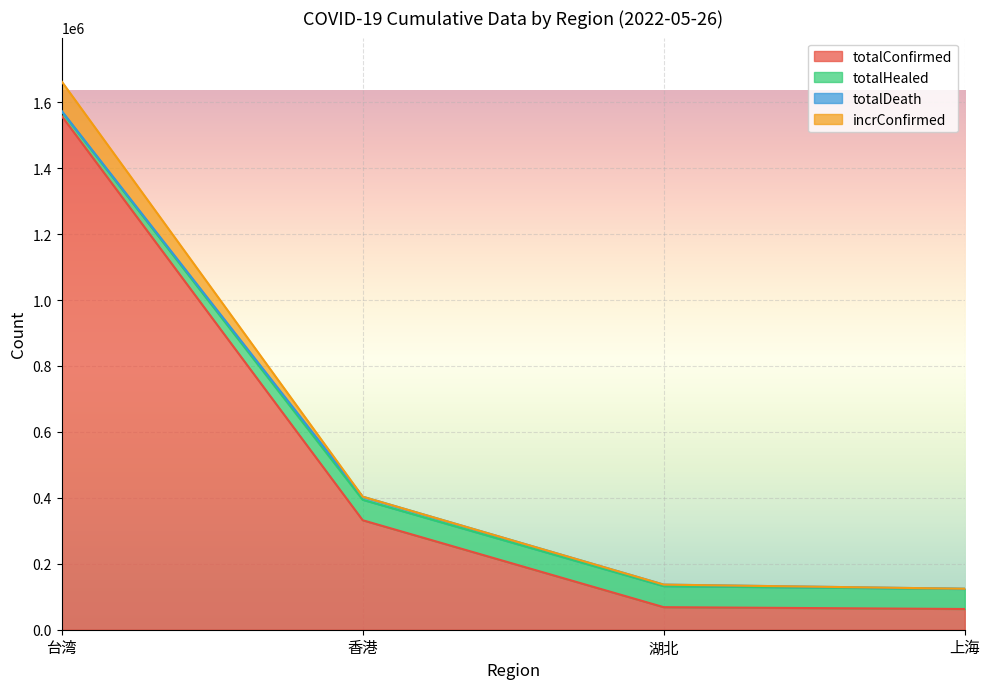

Which category has the lowest value in the totalConfirmed series?

上海